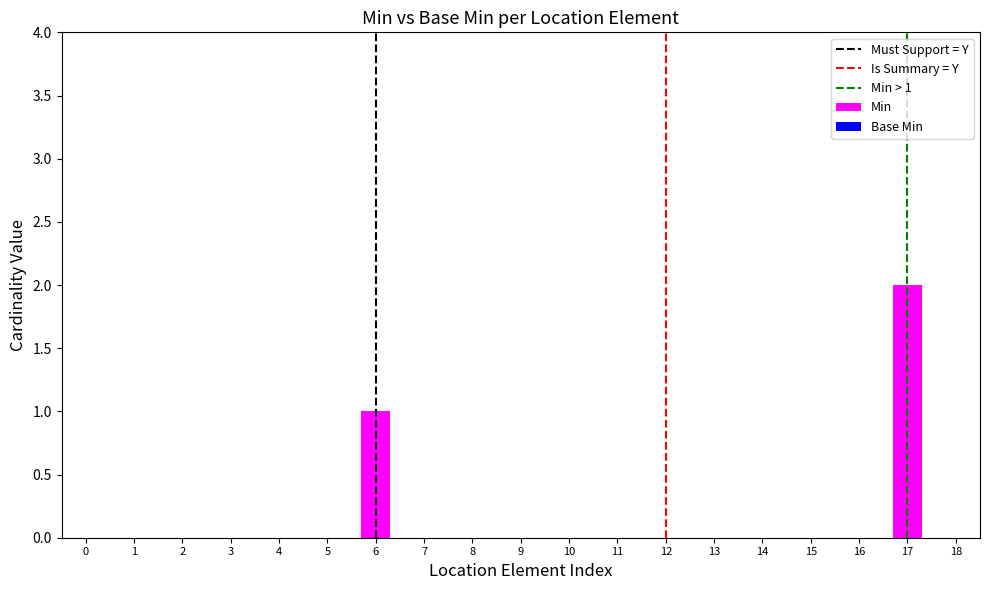

At which label is the value closest to 1?

6